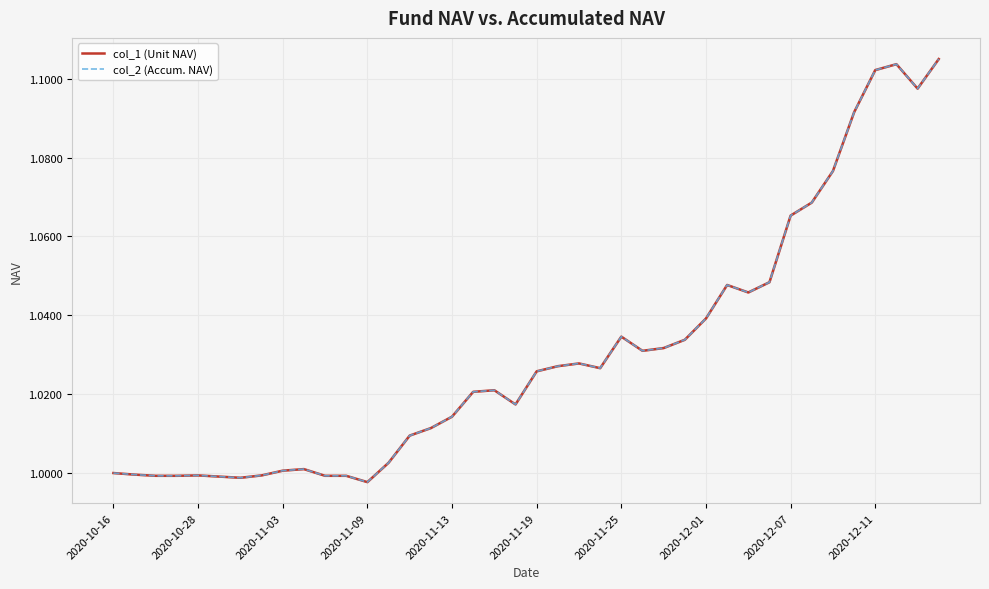

Rank the series by their maximum value, from highest to lowest.

col_1 (Unit NAV), col_2 (Accum. NAV)